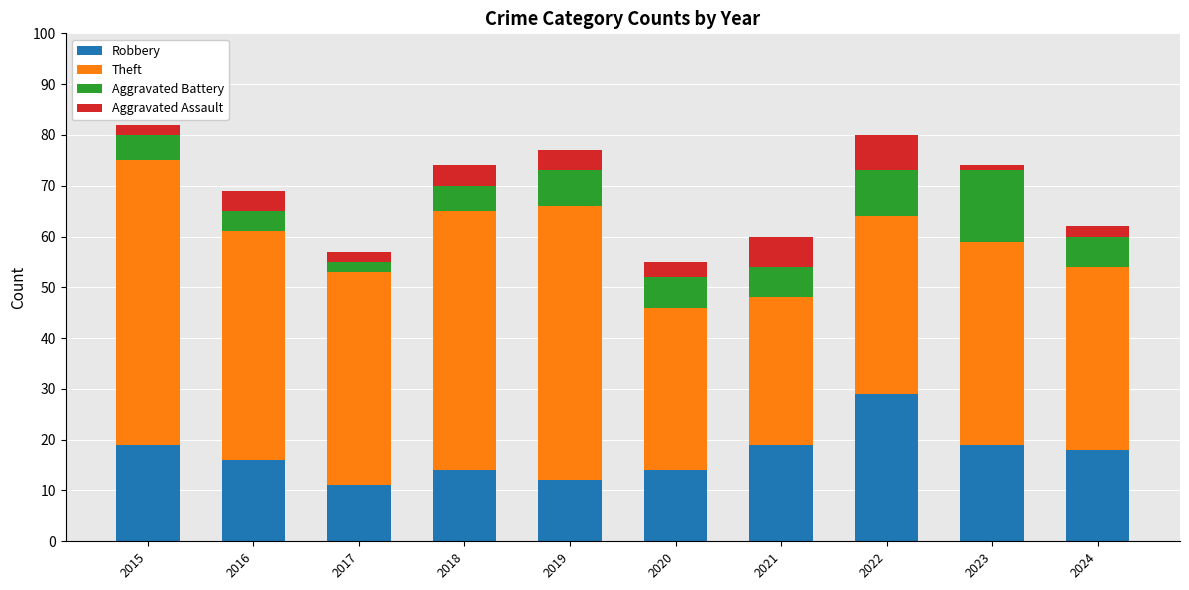

What is the difference between the maximum and minimum values in the Robbery series?

18